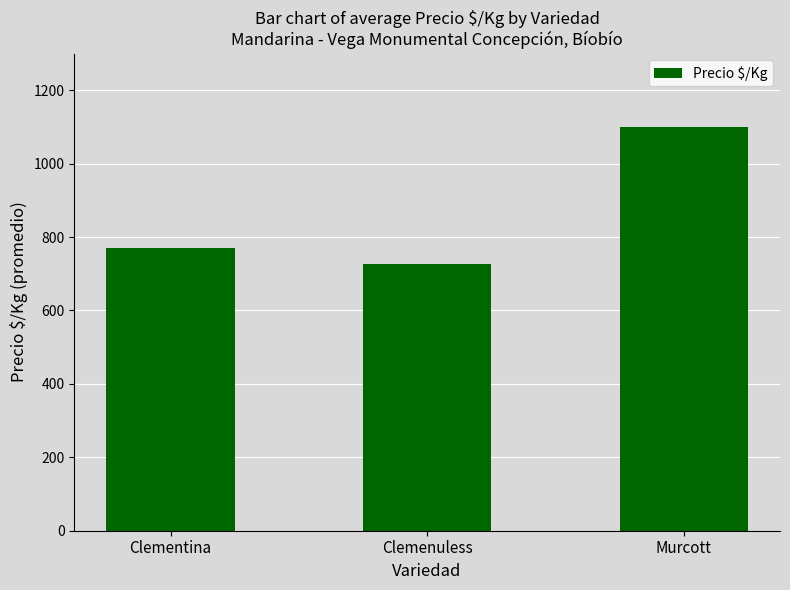

What is the sum of the values at Clementina and Murcott?

1872